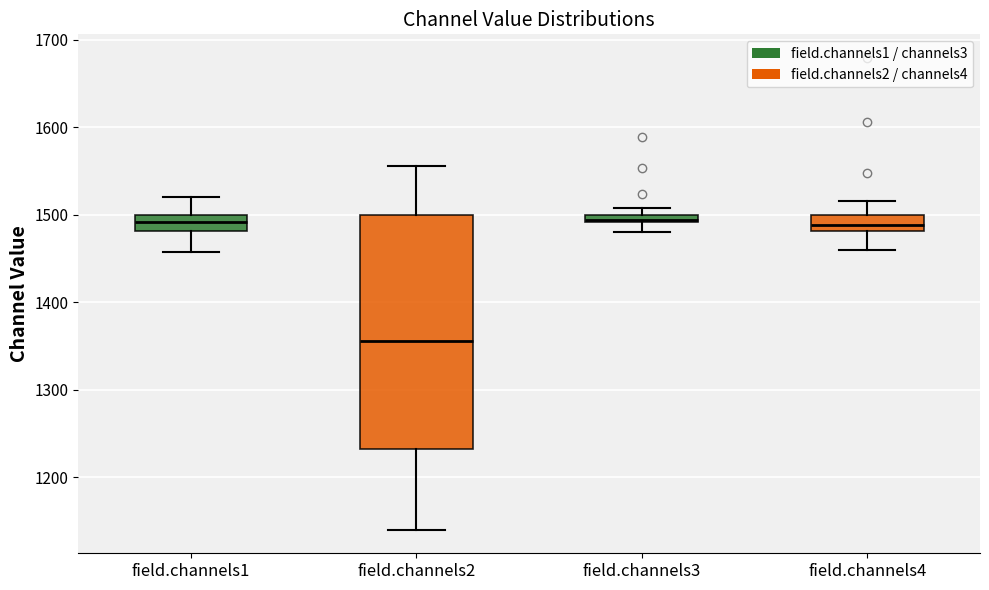

Which box is the tallest, from its lower edge to its upper edge?

field.channels2